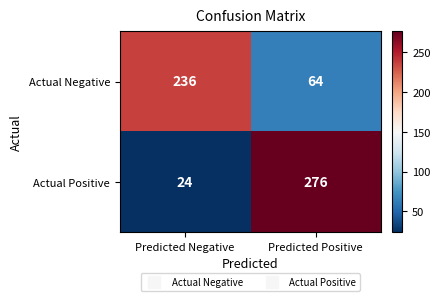

Between Predicted Negative and Predicted Positive, which series saw the biggest shift?

Actual Positive